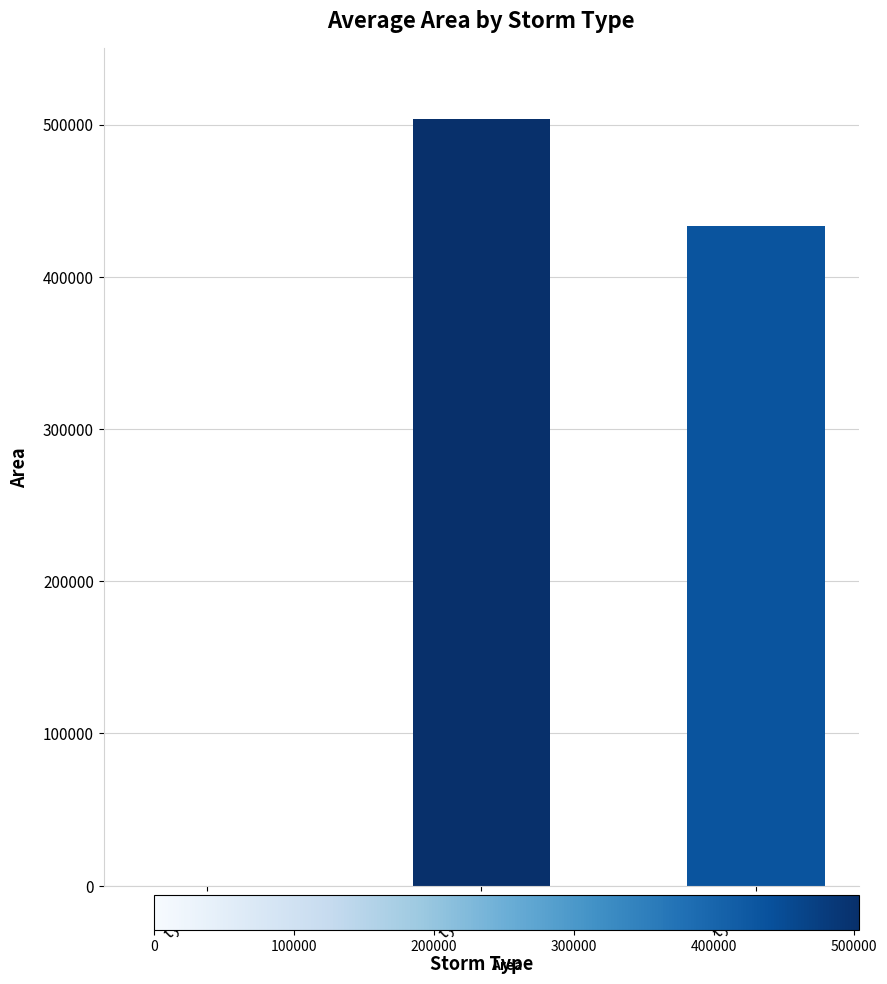

What value does the data have at type 1?

503593.8